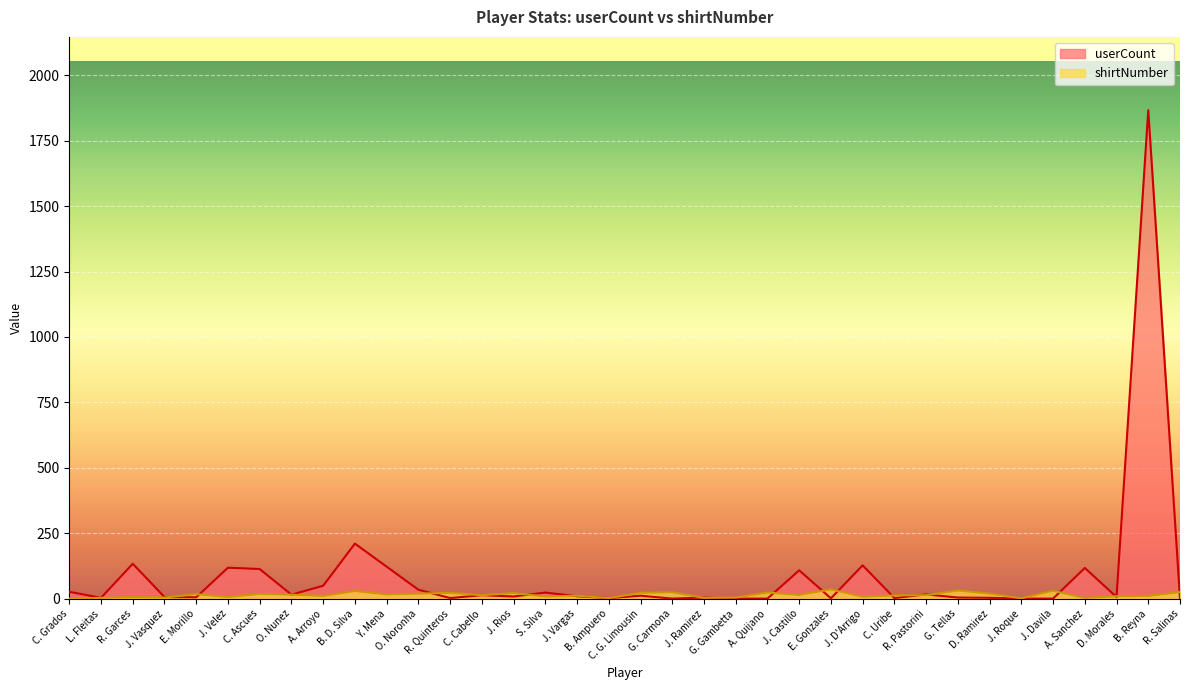

Which series ends up on top after the final intersection of shirtNumber and userCount?

shirtNumber